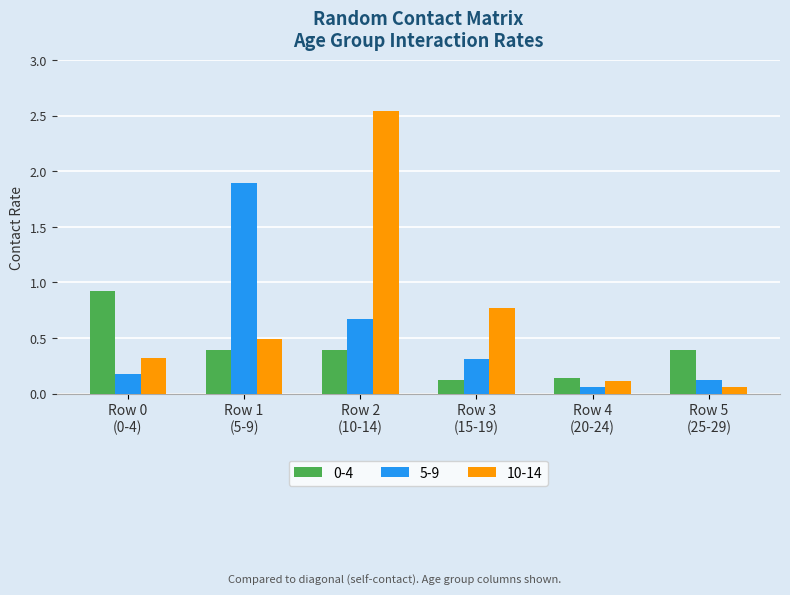

Count the 0-4 values in the range 0 to 1.

6